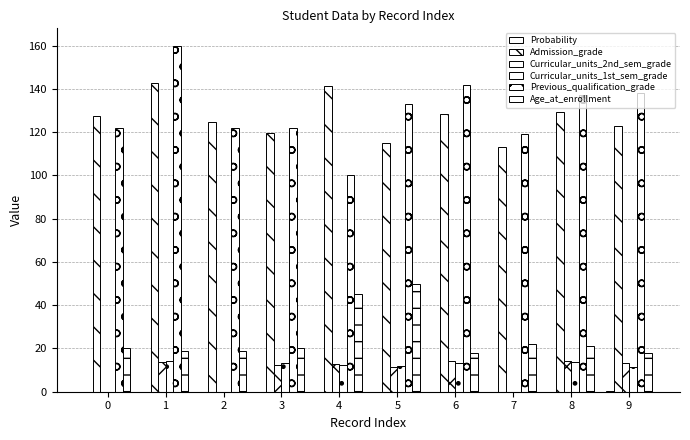

Is the value of Previous_qualification_grade at 4 greater than the value of Age_at_enrollment at 0?

Yes